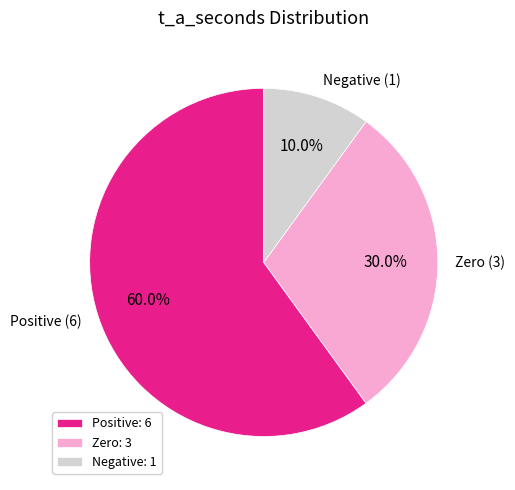

Is there a majority slice in this chart?

Yes